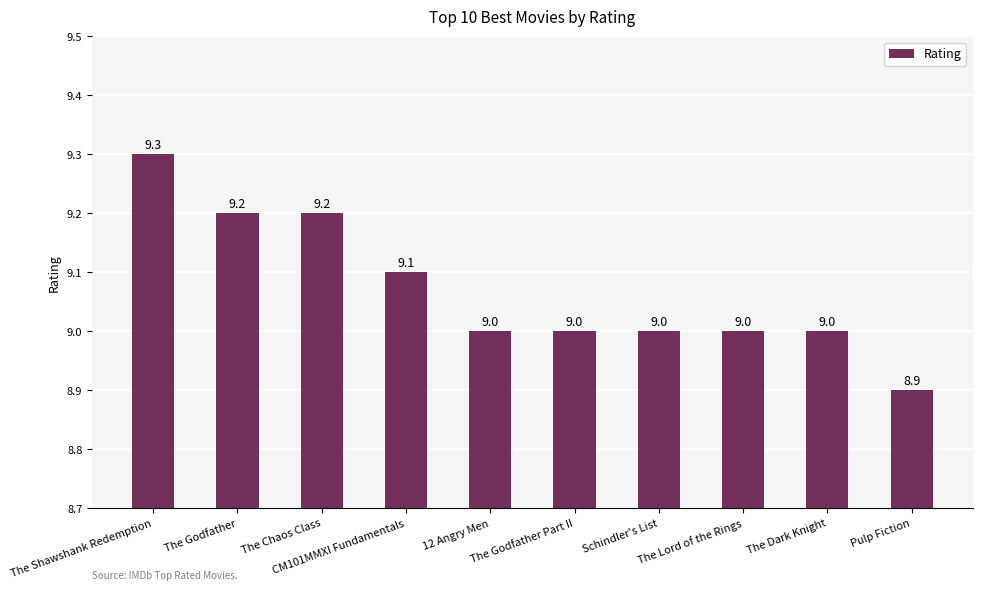

Count the values in the range 9 to 10.

9